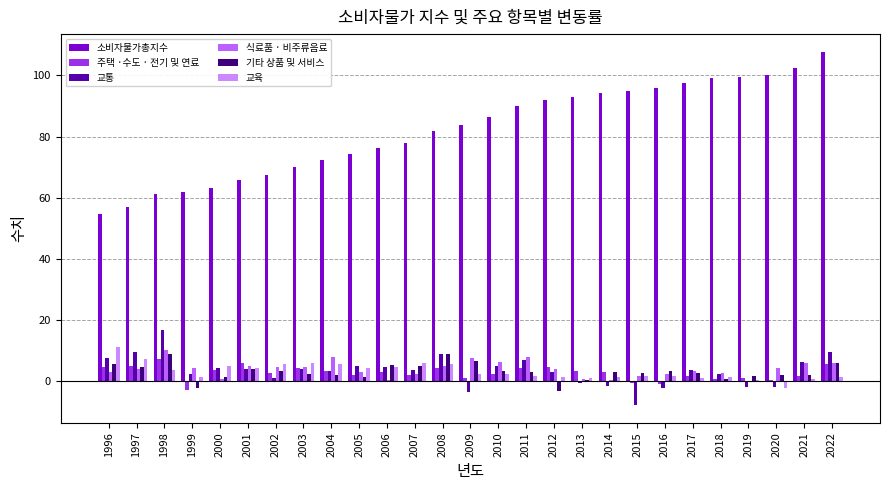

What is the sum of all 식료품 · 비주류음료 values?

109.6